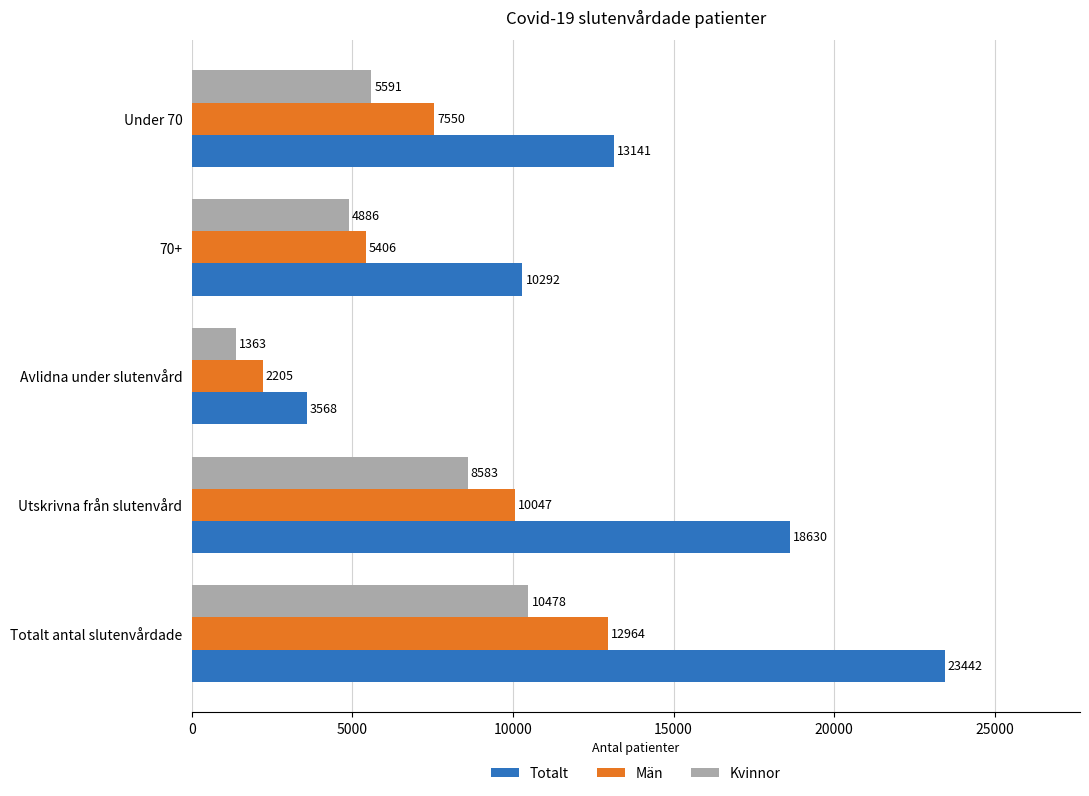

List the series in order of their peak value, lowest first.

Kvinnor, Män, Totalt